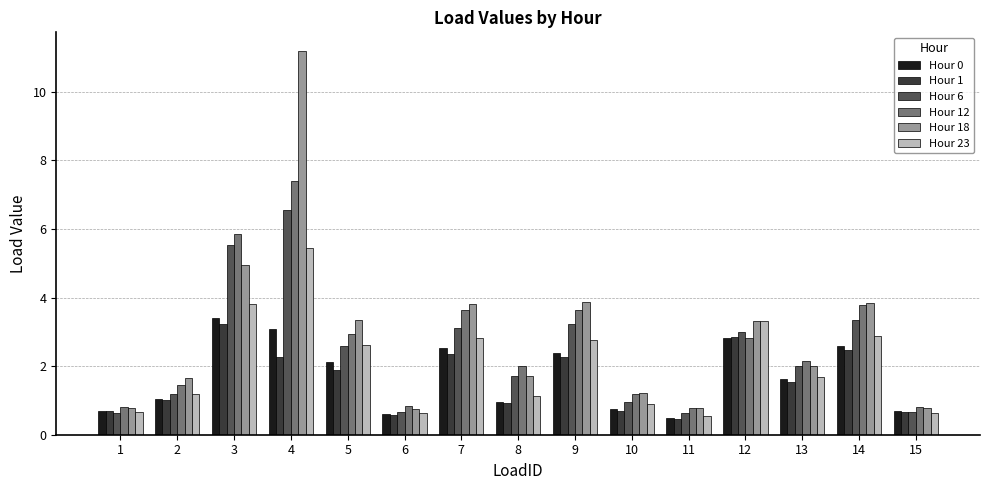

What is the sum of all Hour 23 values?

31.0